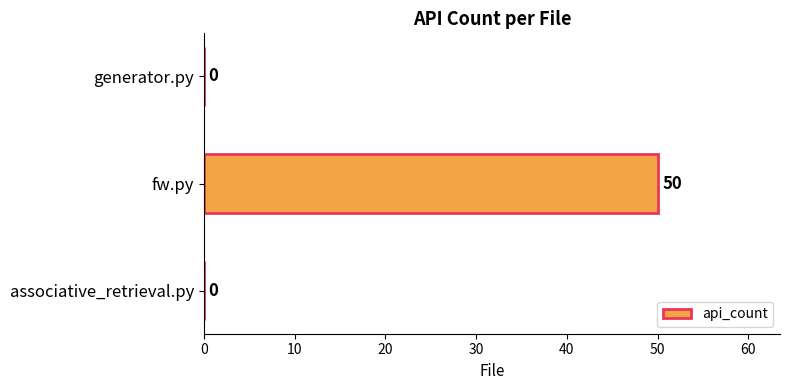

What is the sum of the values at associative_retrieval.py and fw.py?

50